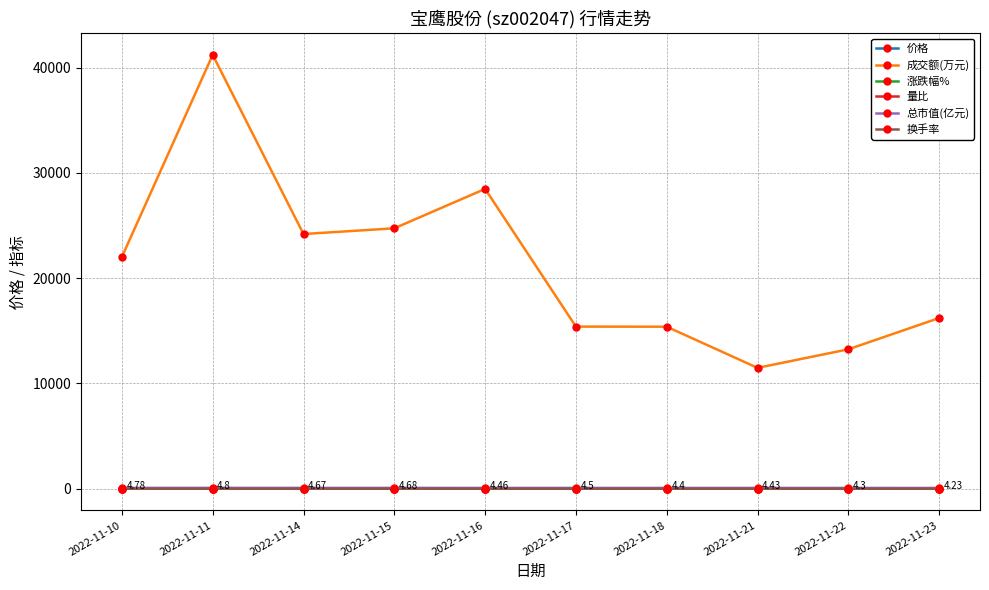

What is the average value of the 价格 series?

4.5